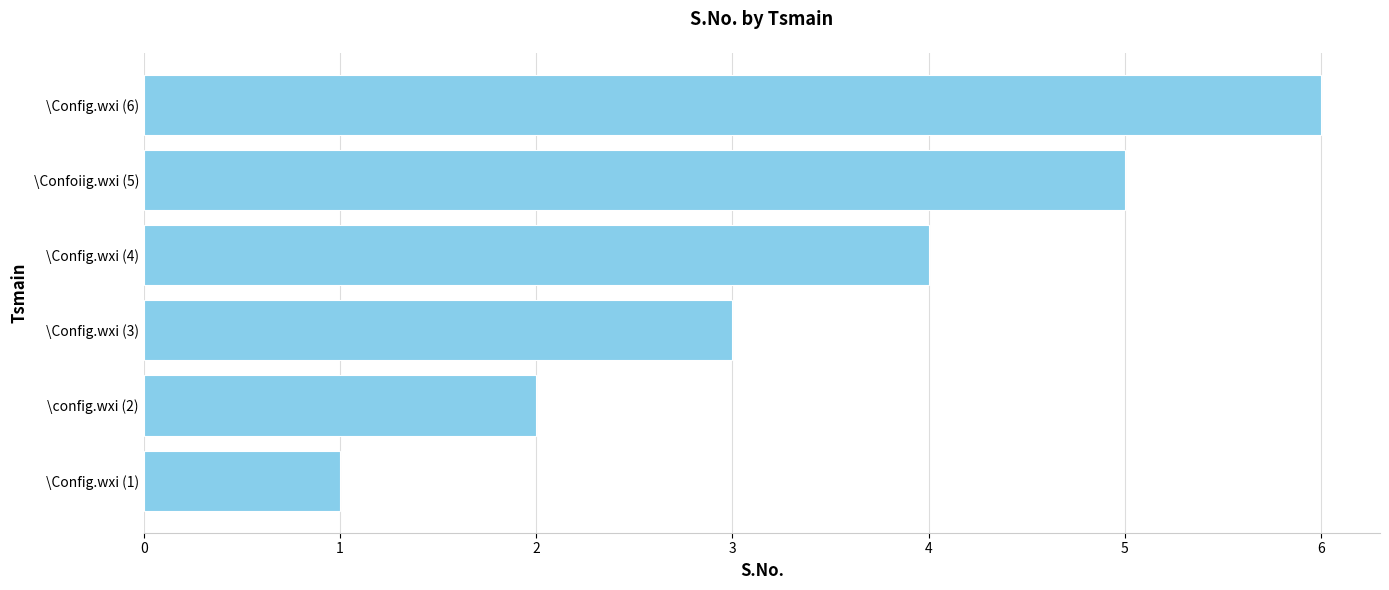

Between \Config.wxi (6) and \Config.wxi (3), which is larger?

\Config.wxi (6)